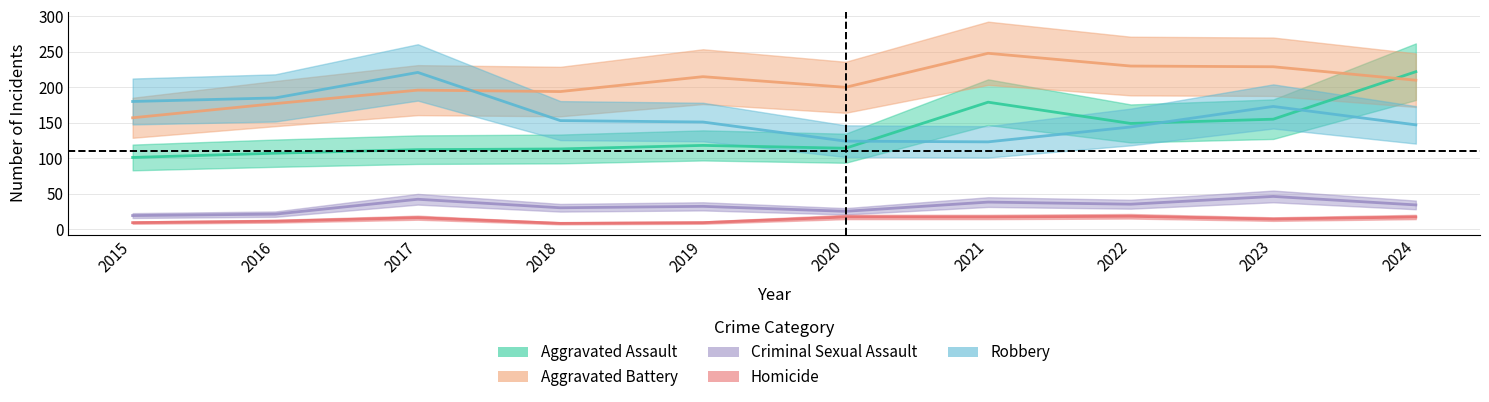

How many interior local peaks does the Homicide series have?

2